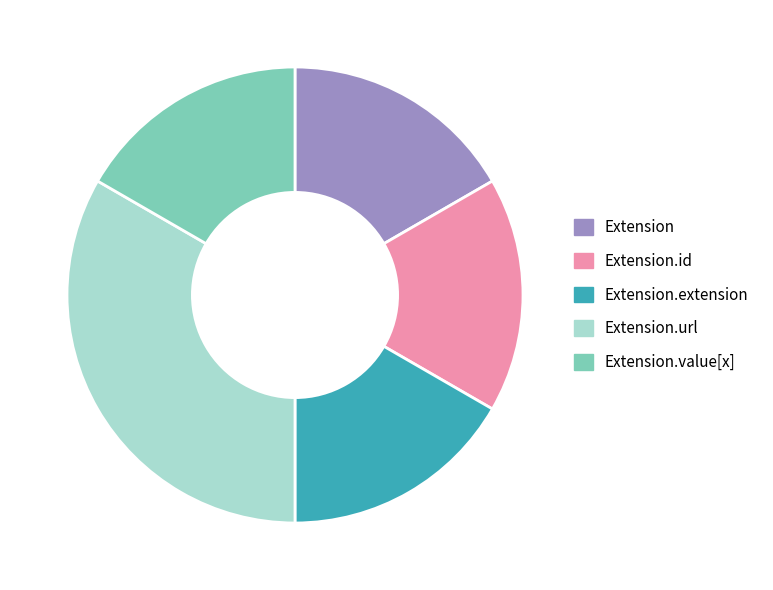

What is the largest slice in the pie chart?

Extension.url